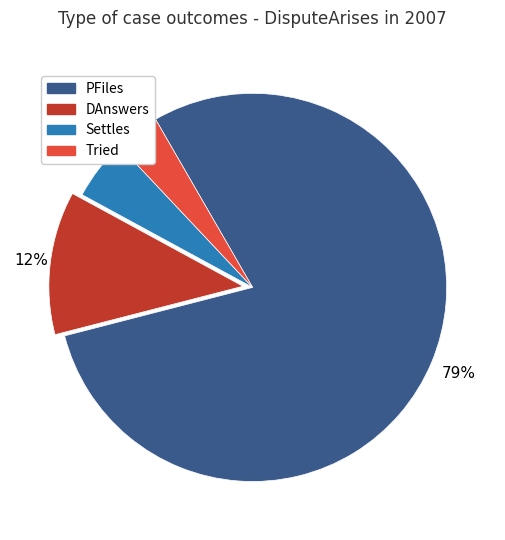

Does Tried represent more than half of the total?

No